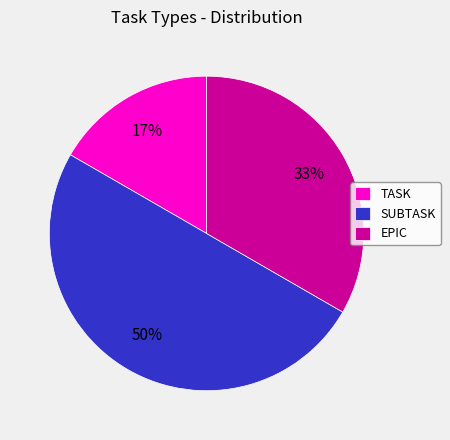

Count the number of slices in the pie.

3